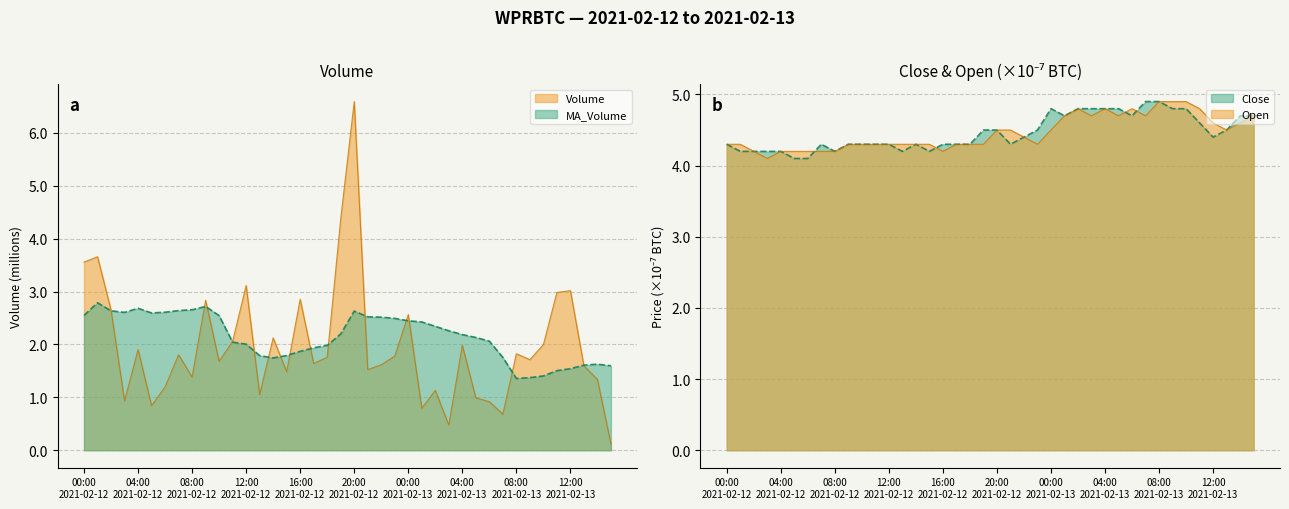

What is the greatest value displayed?

6.6